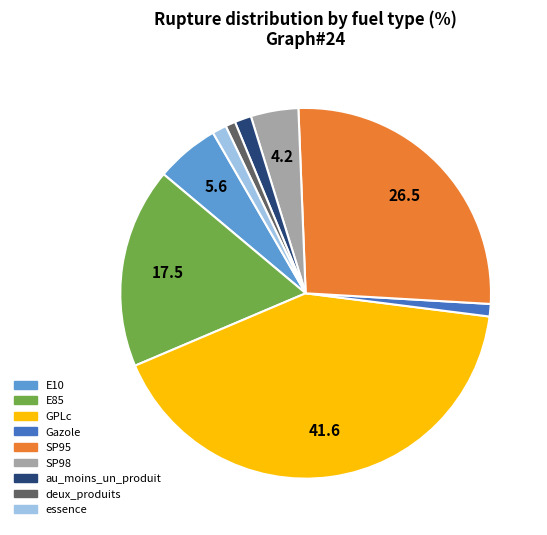

Which category has the biggest portion of the pie?

GPLc